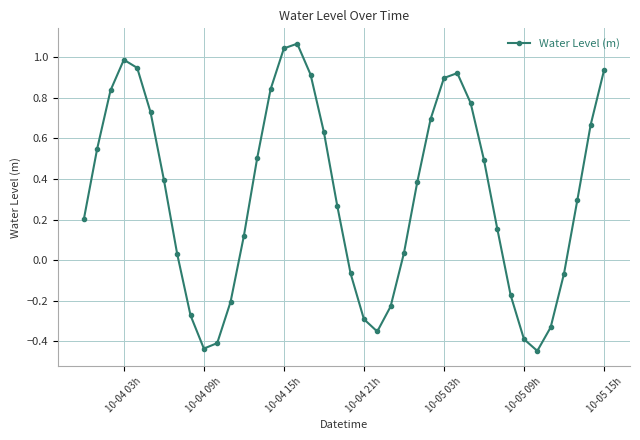

How many points are higher than both their immediate neighbors (excluding endpoints)?

3